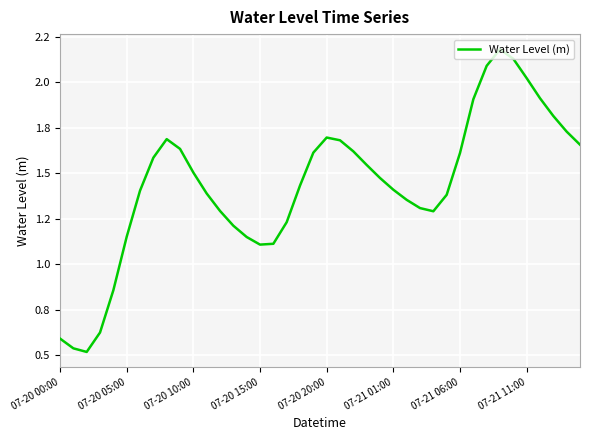

What is the sum of all values?

57.4